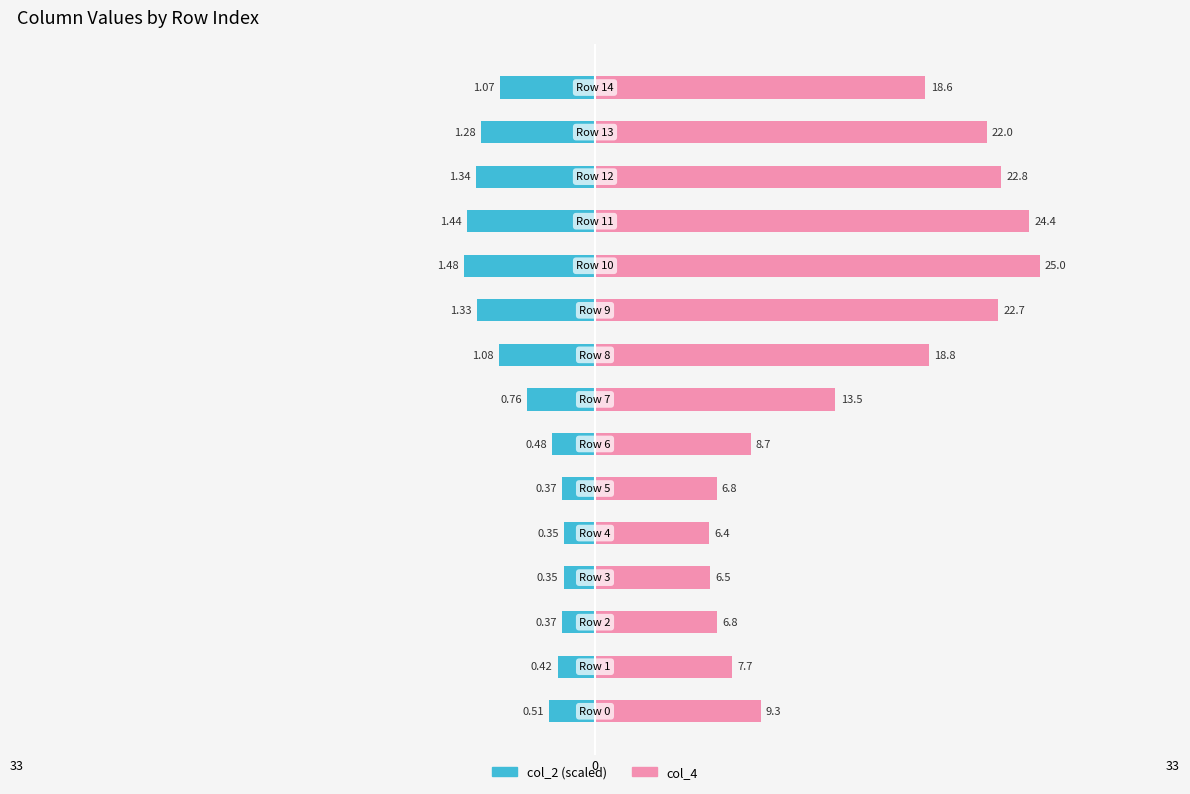

Which series has the largest total across all categories?

col_4